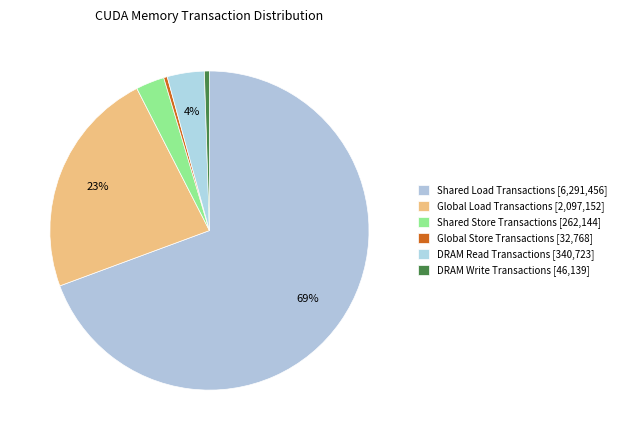

How many slices are in this pie chart?

6